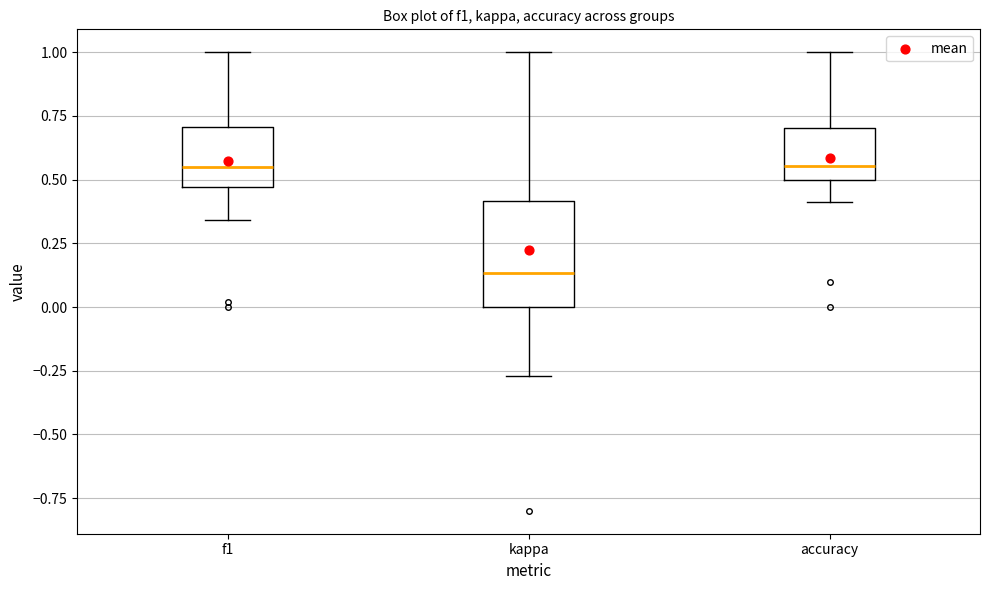

Reading left to right, read every box against the y-axis: the position of its median line, the range the box covers, and the ends of its whiskers. The values are not printed on the chart, so give them approximately, as read against the axis.

f1: median 0.55, box 0.45 to 0.70, whiskers 0.35 to 1.00
kappa: median 0.15, box 0.00 to 0.40, whiskers -0.25 to 1.00
accuracy: median 0.55, box 0.50 to 0.70, whiskers 0.40 to 1.00